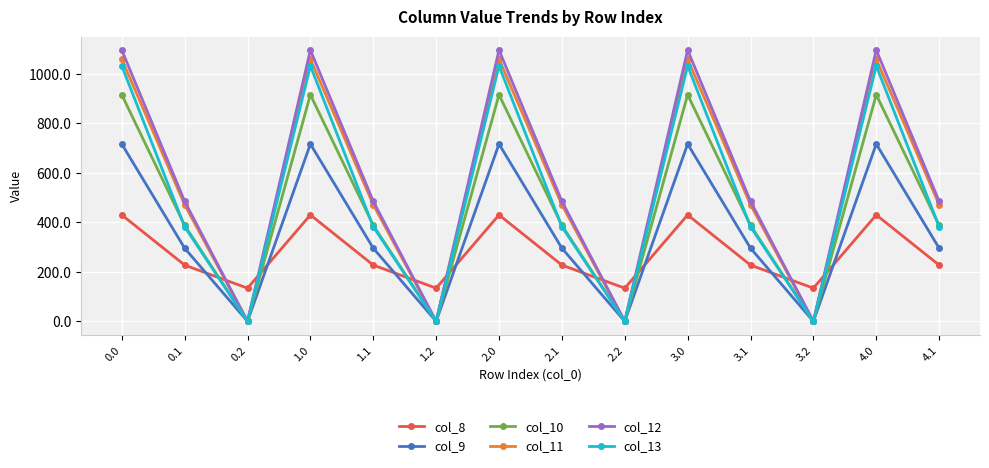

Where is the first local maximum for col_12?

1.0